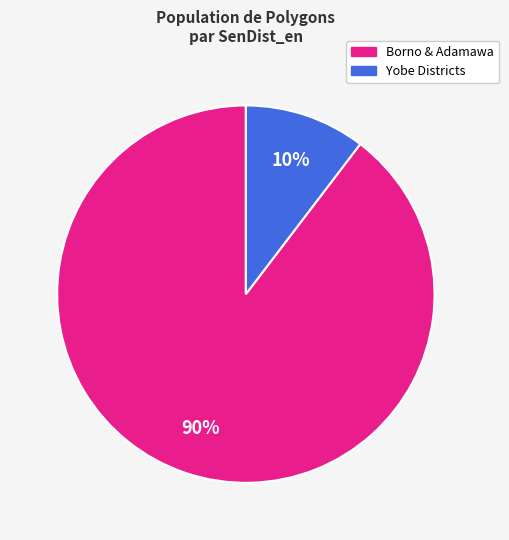

To the nearest percent, what is the average slice percentage?

50%